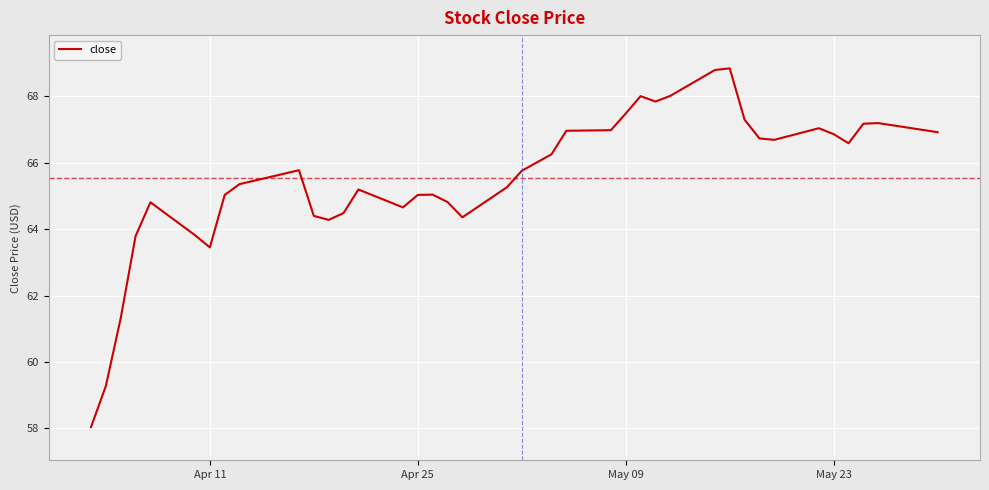

What is the minimum value shown in the chart?

58.0